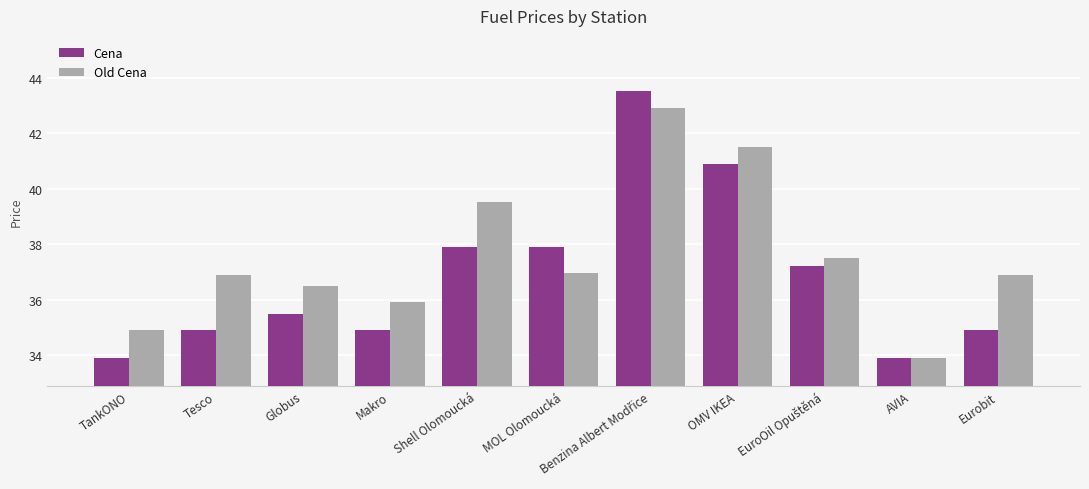

What position from the left is Shell Olomoucká?

5